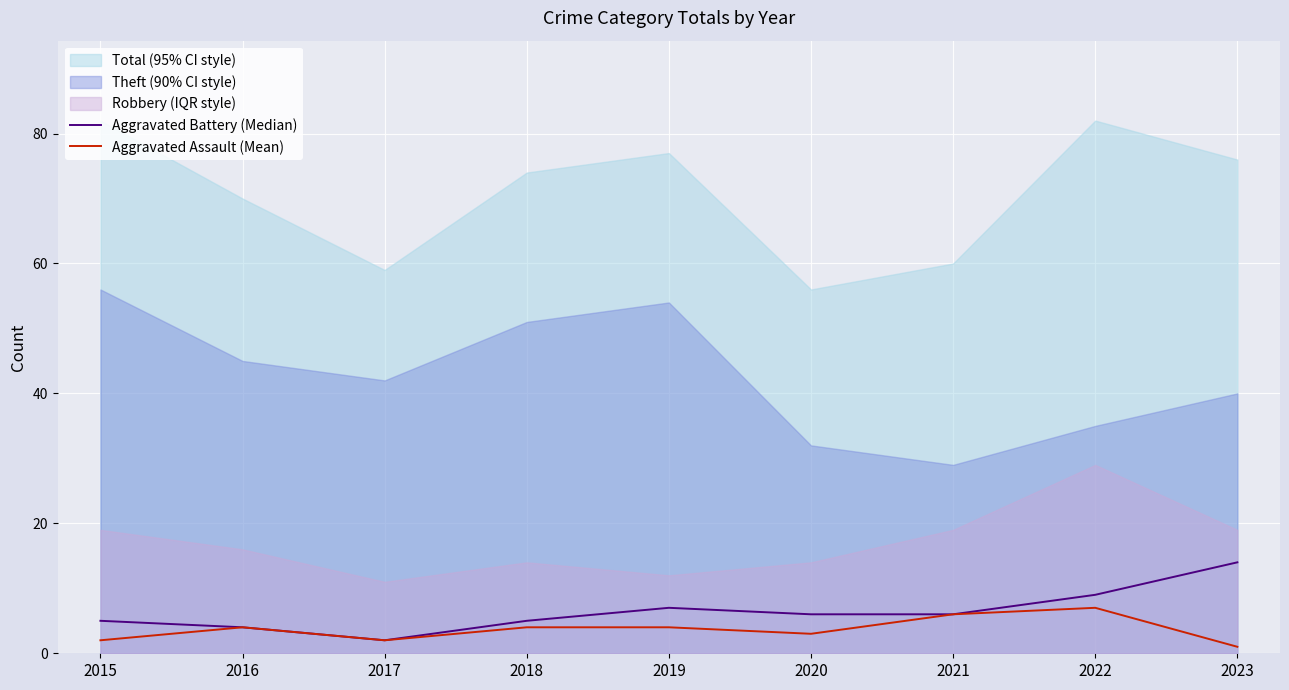

What is the value of the Aggravated Battery (Median) point at the 9th from the left?

14